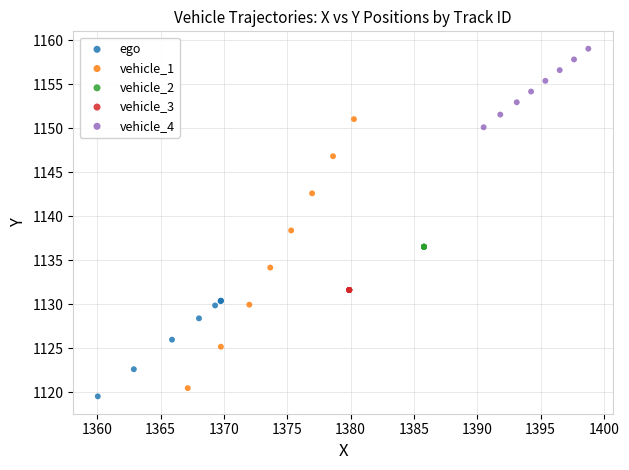

Which series contains the highest Y value?

vehicle_4